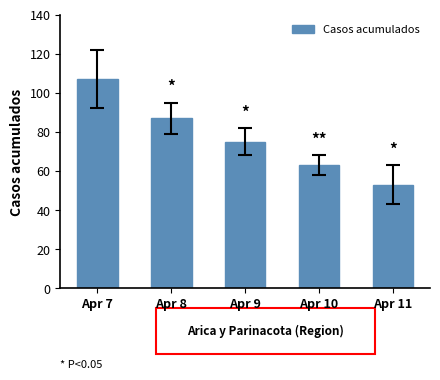

Are the bars grouped side by side (vs. stacked)?

No